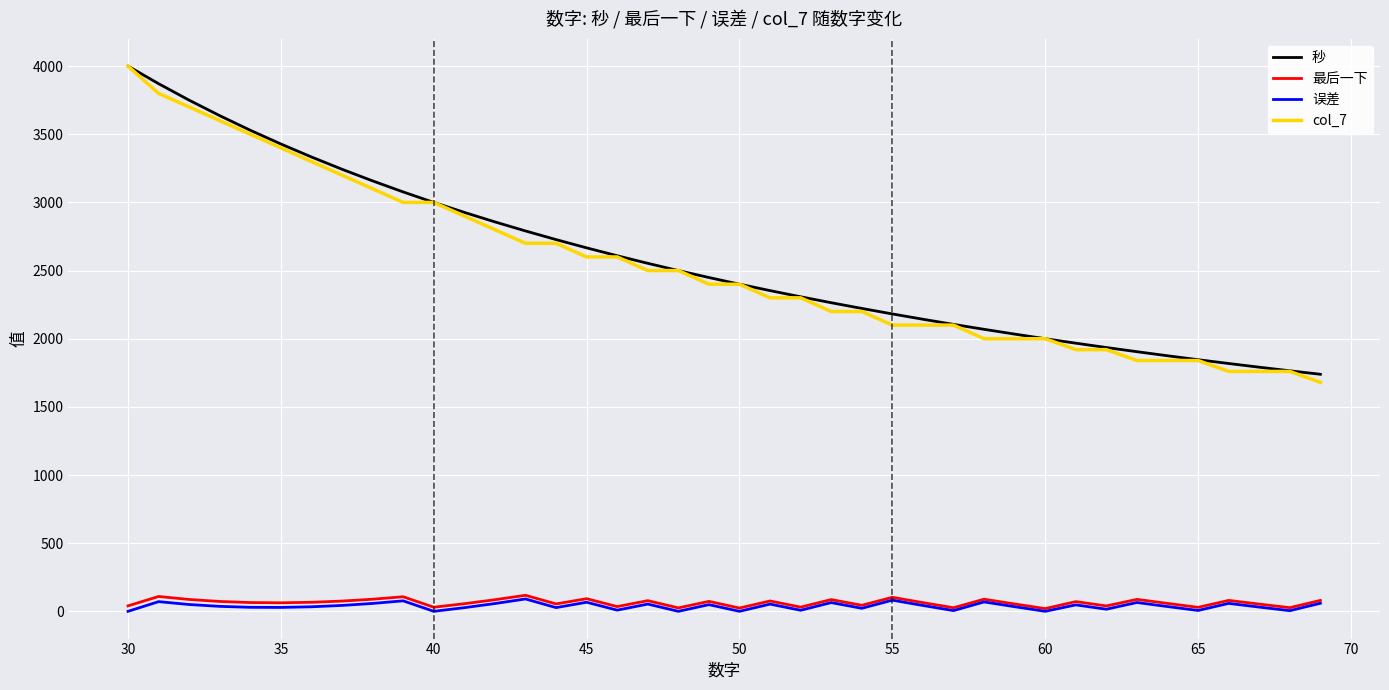

True or false: 秒 and 最后一下 cross at least once.

False